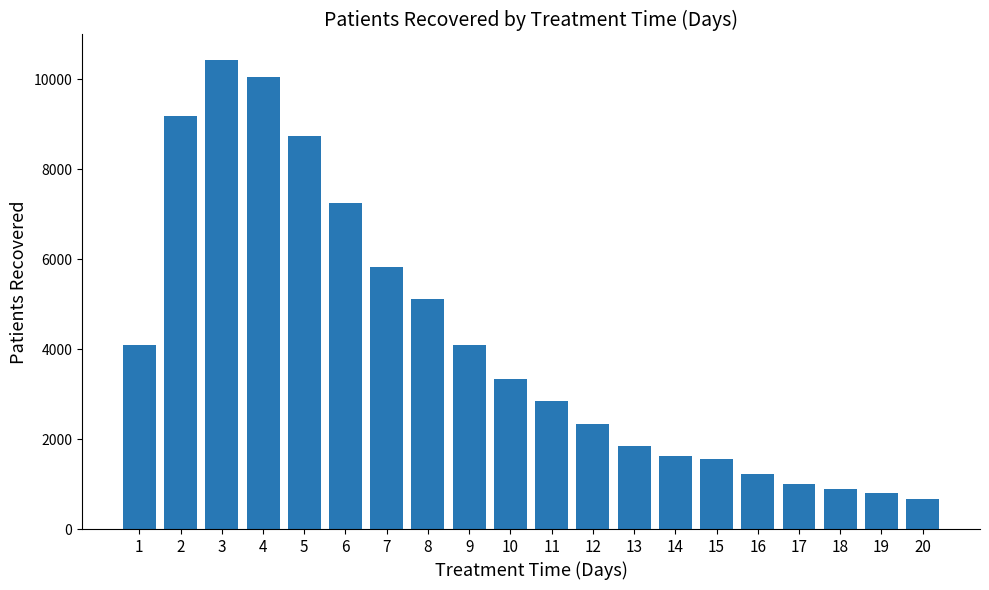

The value at 12 is 2332. True or false?

True